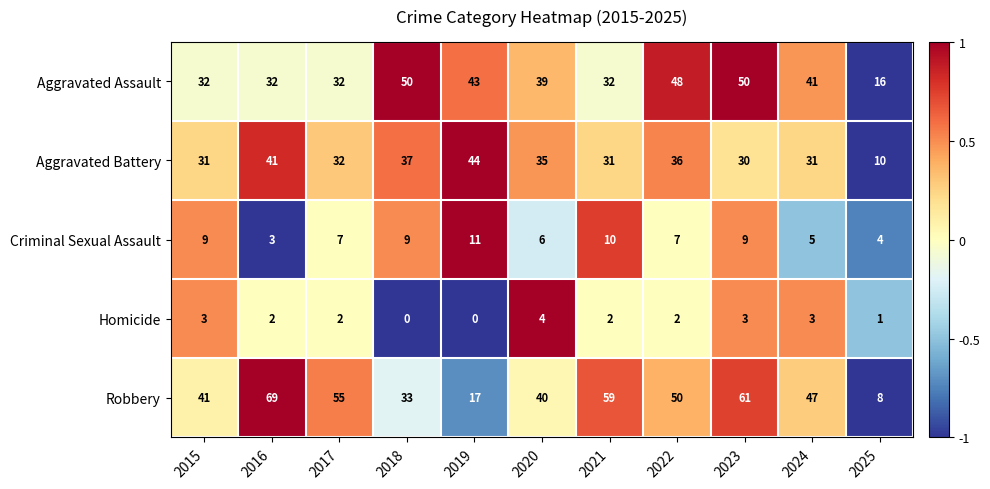

What is the sum of all Aggravated Assault values?

415